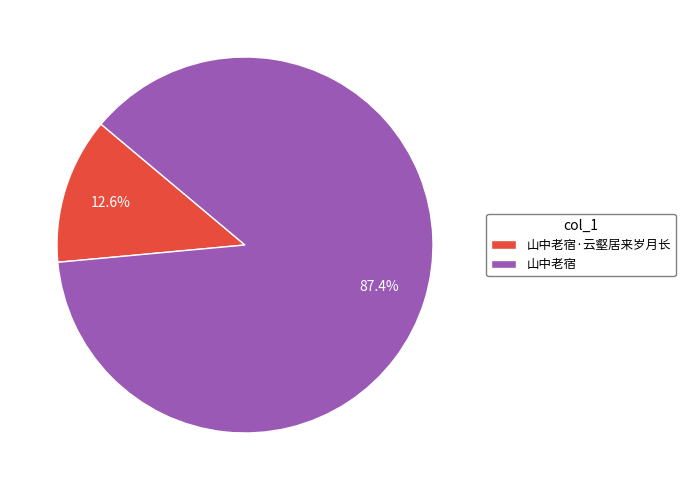

To the nearest percent, what percentage of the pie is 山中老宿?

87%